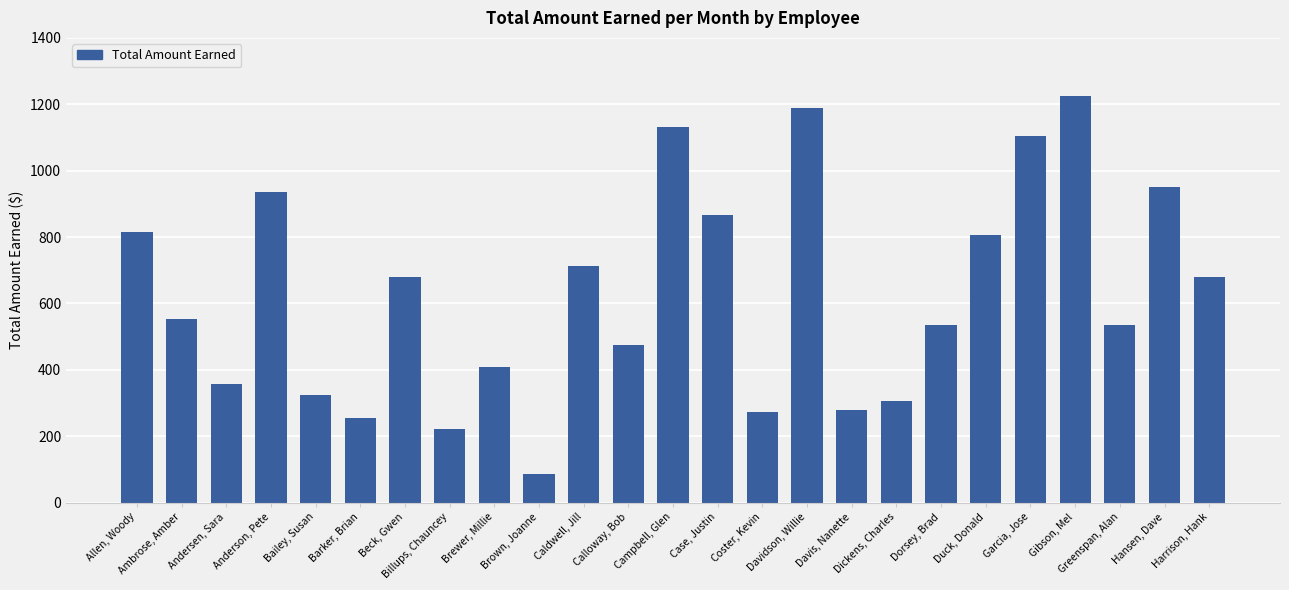

What value does the data have at Hansen, Dave?

952.0